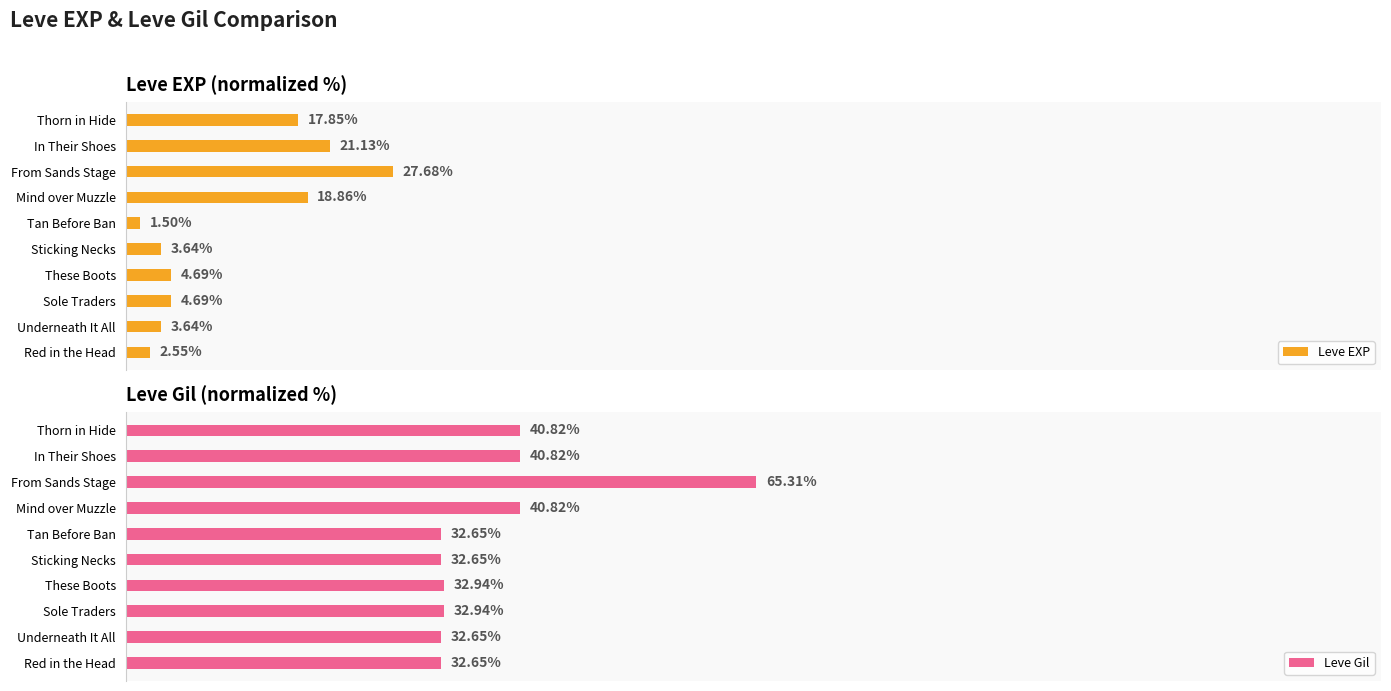

What is the difference between the maximum and minimum values in the Leve EXP series?

26.2